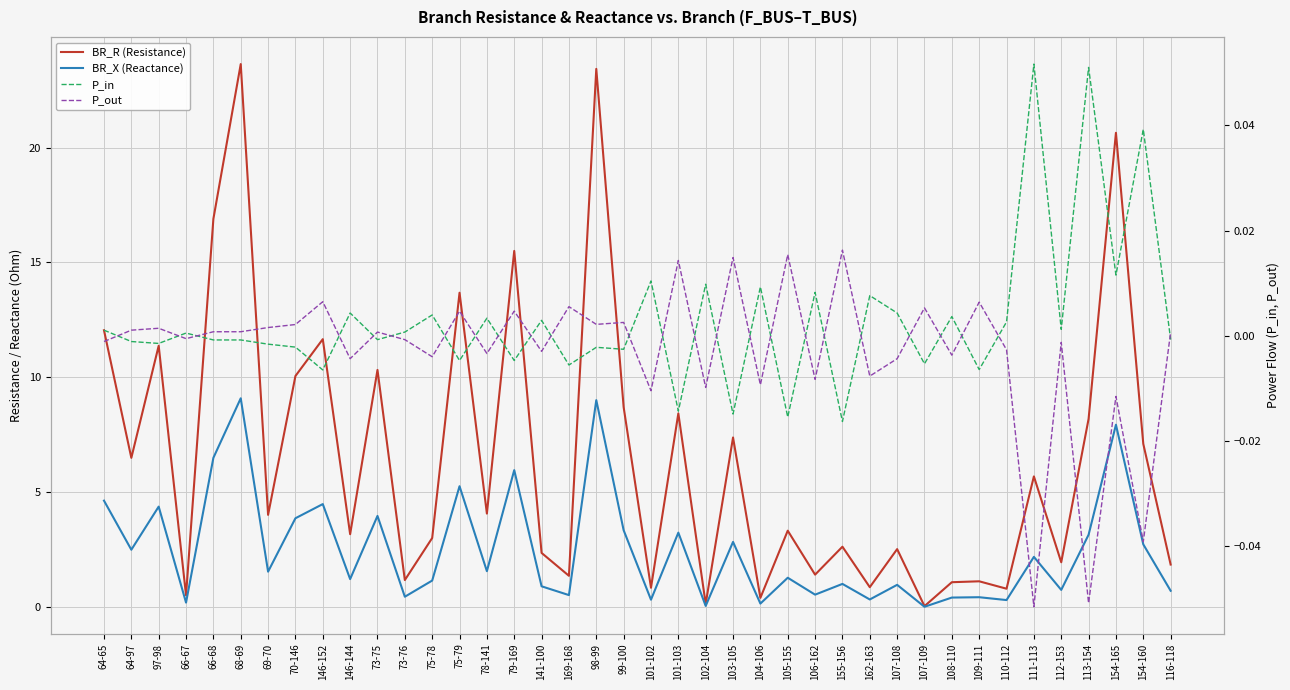

True or false: P_out has a value of -0.0 at 112-153.

False